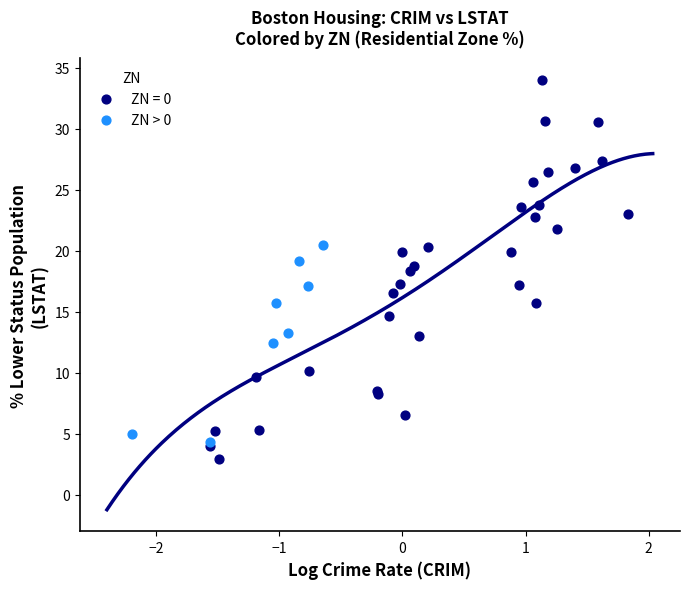

Which series has the widest spread of Y values?

ZN = 0